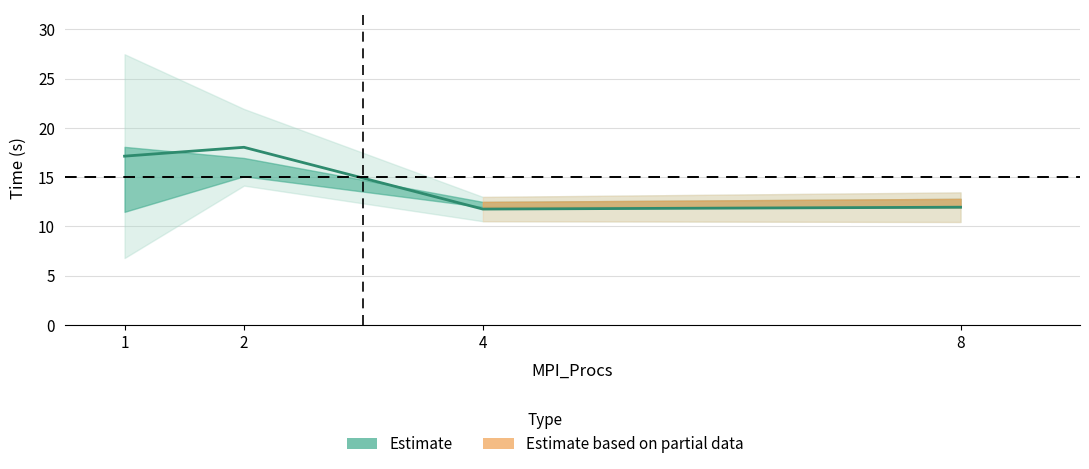

Approximately how many times larger is the value at 4 compared to 1?

0.7